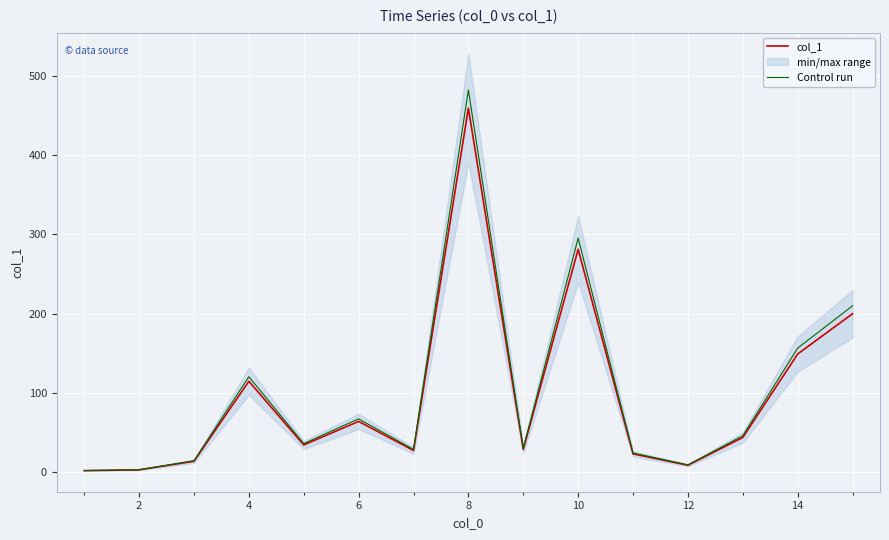

What is the average value of the col_1 series?

96.8